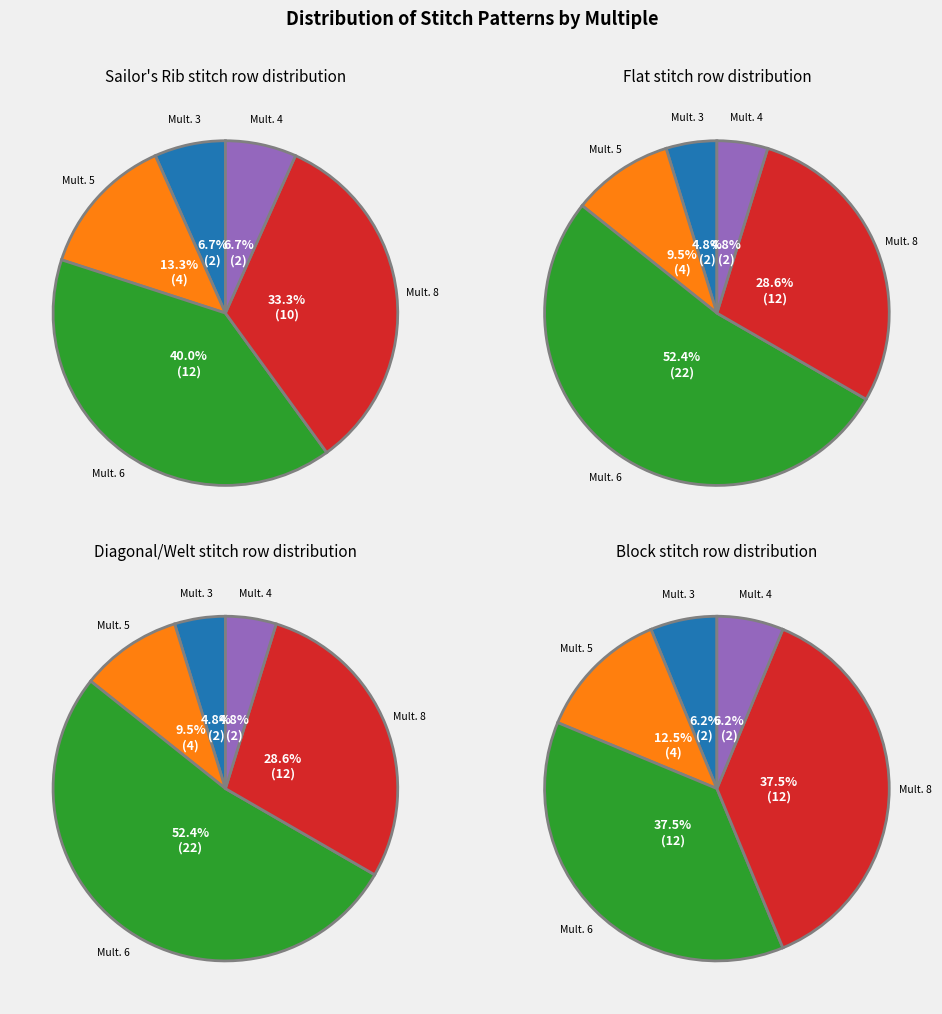

How much of the chart is everything except Multiple of 5 stitches?

86.7%